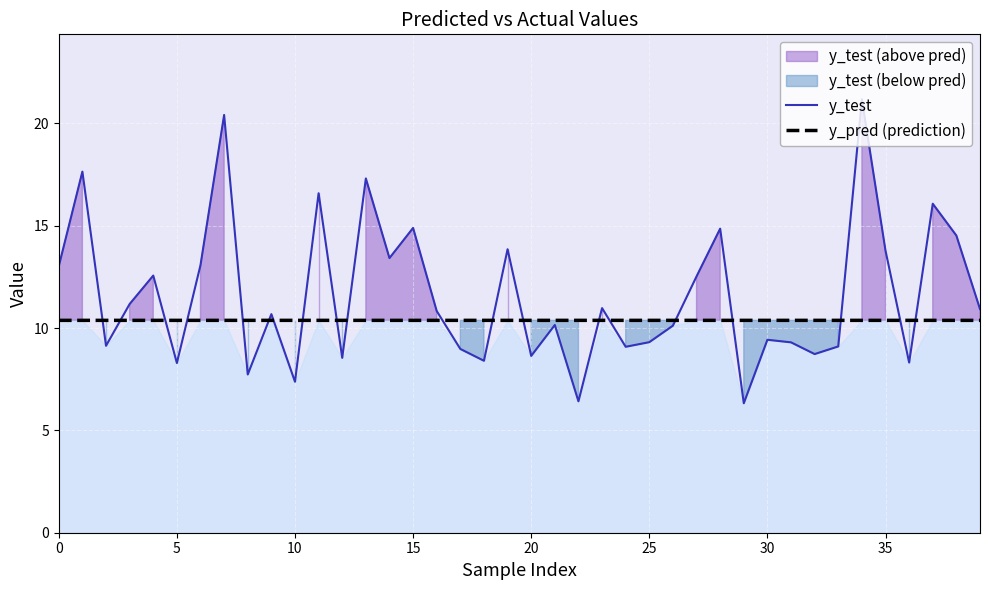

True or false: y_test has more than 1 points higher than both neighbors.

True